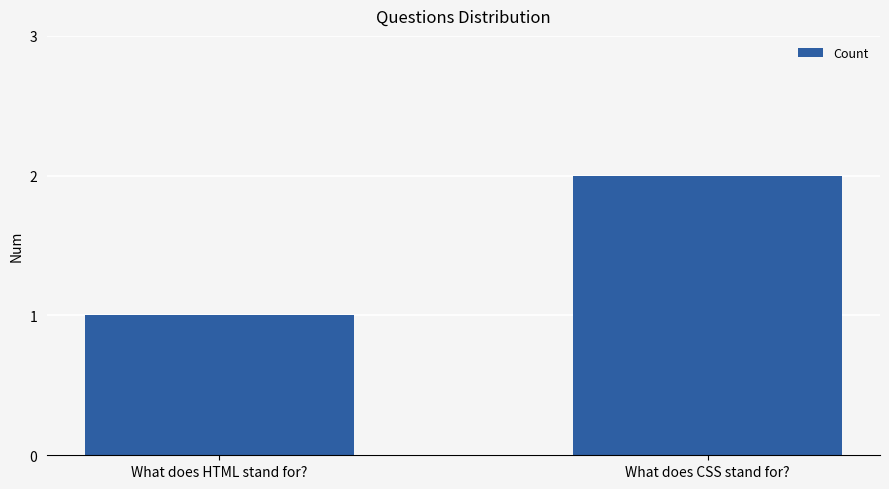

At which category does the chart reach its peak across all series?

What does CSS stand for?